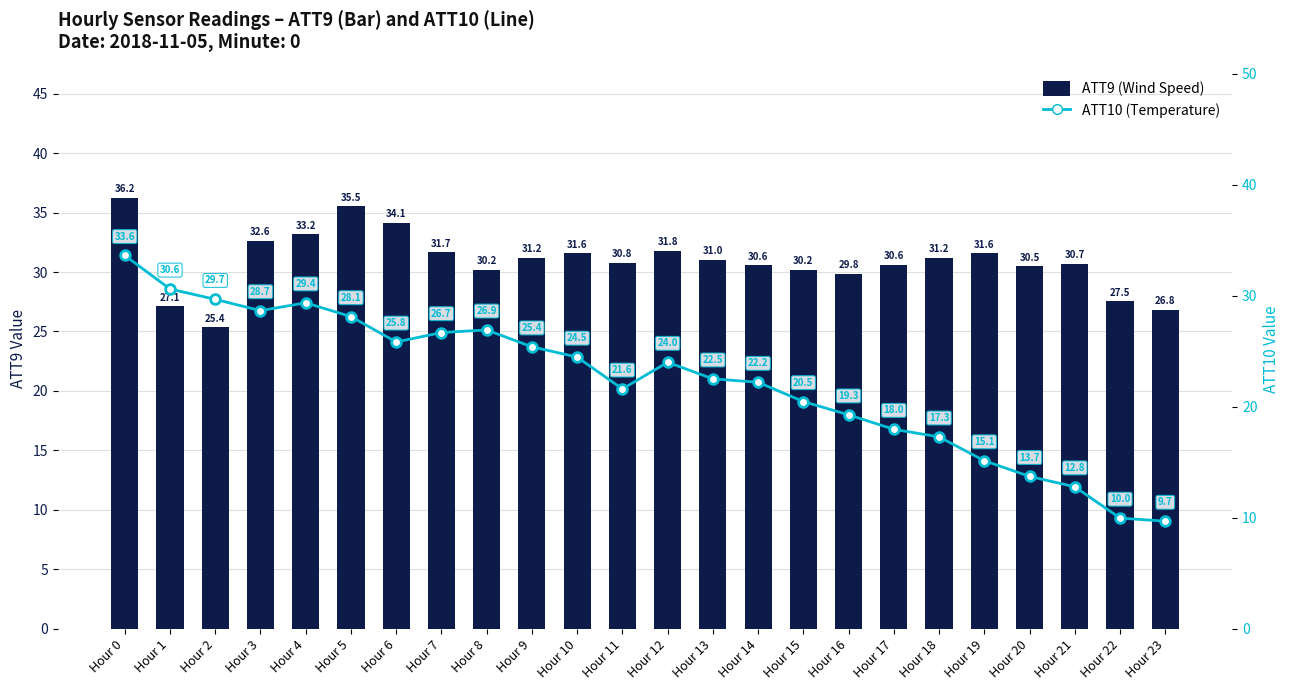

What are all the series names shown in the legend?

ATT9 (Wind Speed), ATT10 (Temperature)